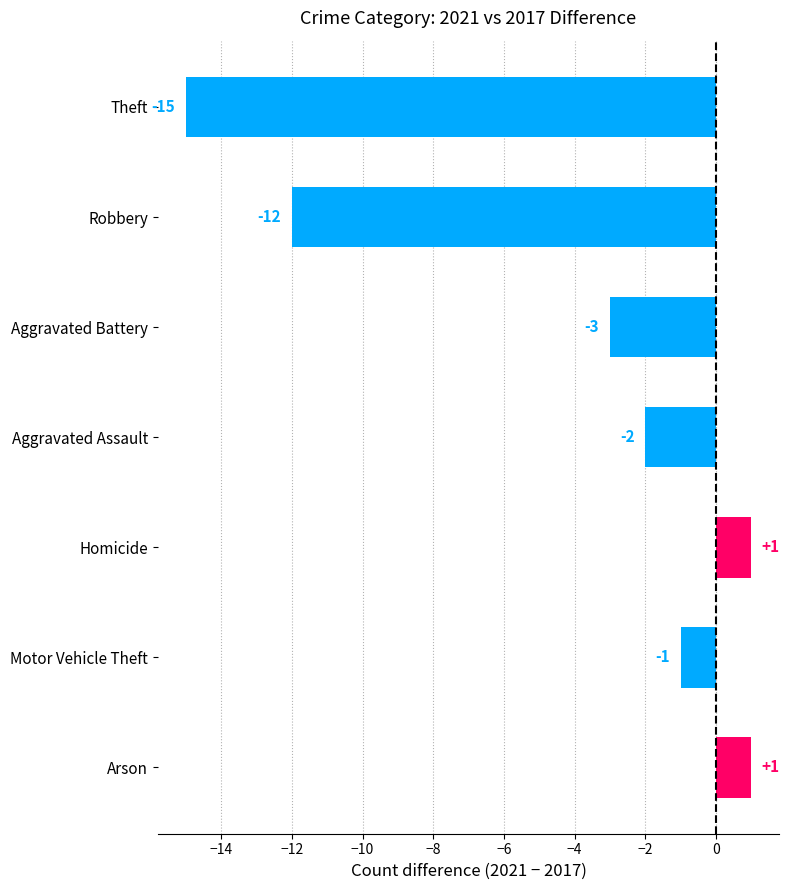

The value at Theft is -15. True or false?

True